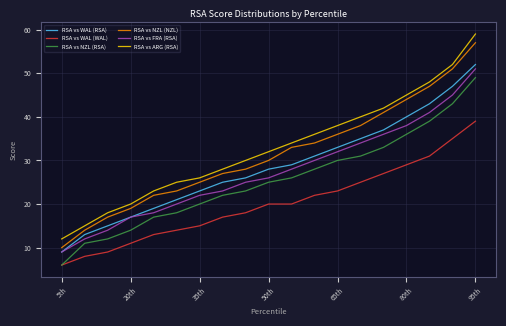

True or false: RSA vs FRA (RSA) and RSA vs WAL (WAL) intersect in this chart.

False